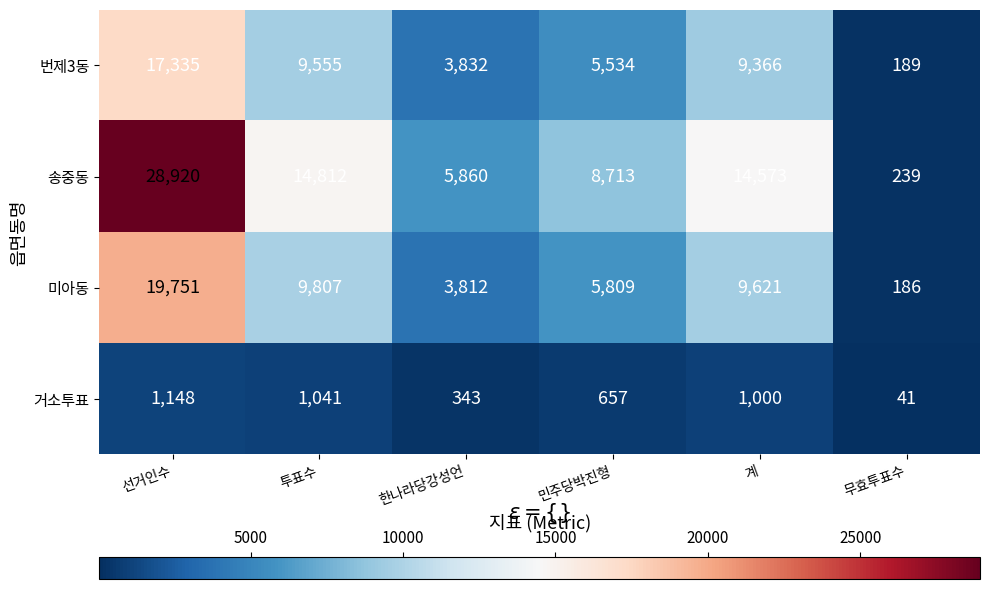

Which series changed the most between 선거인수 and 무효투표수?

송중동